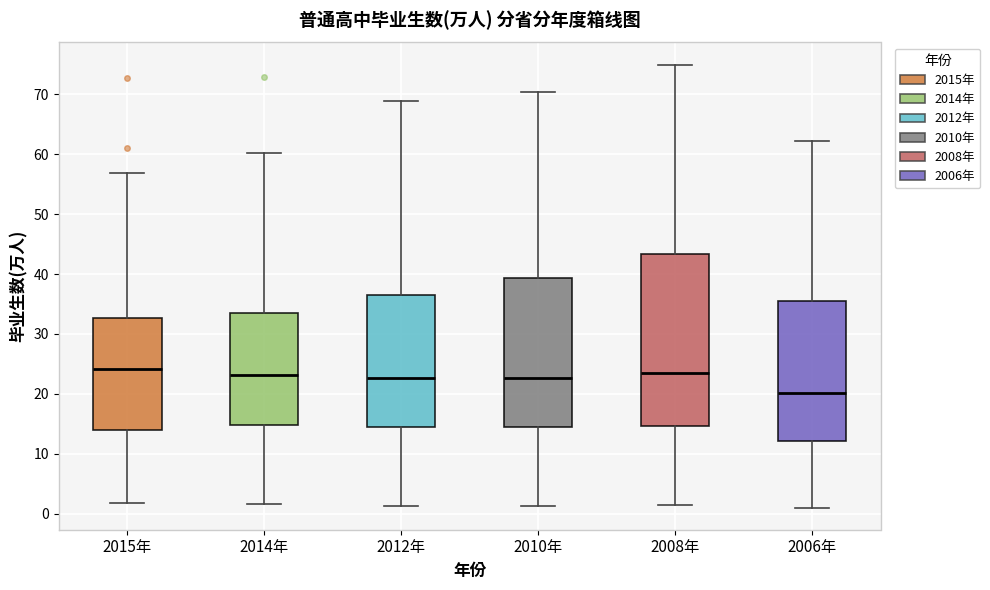

Reading left to right, read every box against the y-axis: the position of its median line, the range the box covers, and the ends of its whiskers. The values are not printed on the chart, so give them approximately, as read against the axis.

2015年: median 24, box 14 to 33, whiskers 2 to 57
2014年: median 23, box 15 to 33, whiskers 2 to 60
2012年: median 23, box 14 to 36, whiskers 1 to 69
2010年: median 23, box 14 to 39, whiskers 1 to 70
2008年: median 23, box 15 to 43, whiskers 1 to 75
2006年: median 20, box 12 to 36, whiskers 1 to 62